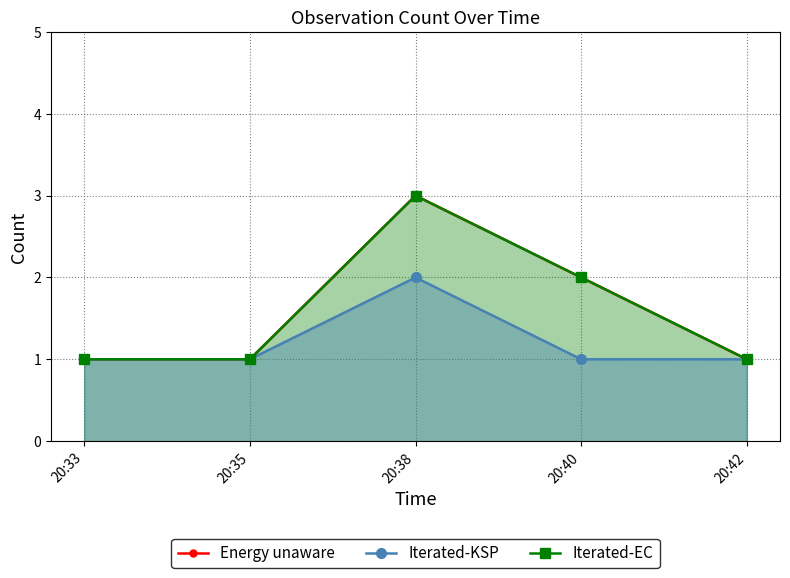

Which series has the largest range (max minus min)?

Energy unaware